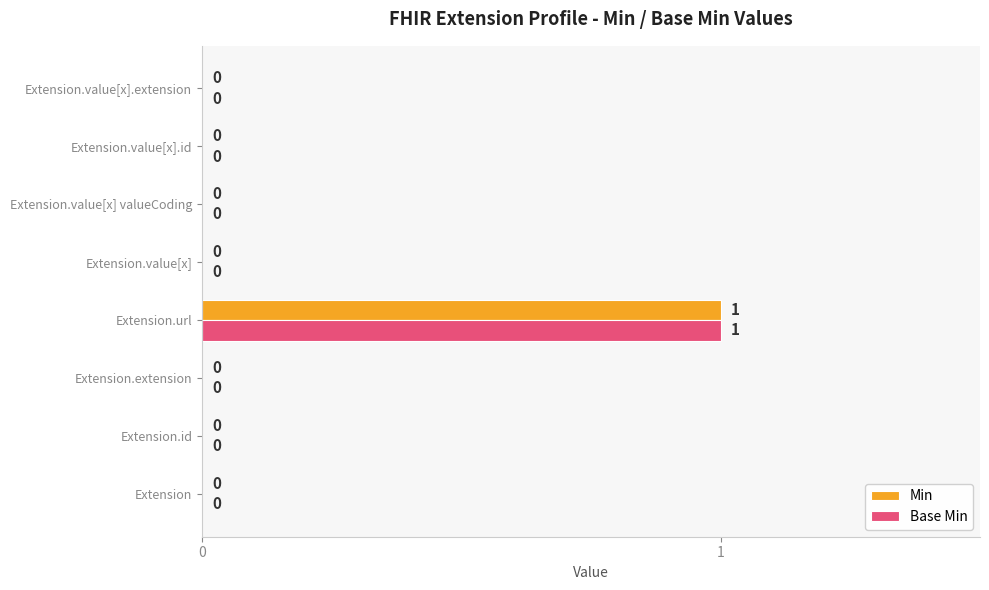

Count the number of categories in the chart.

8